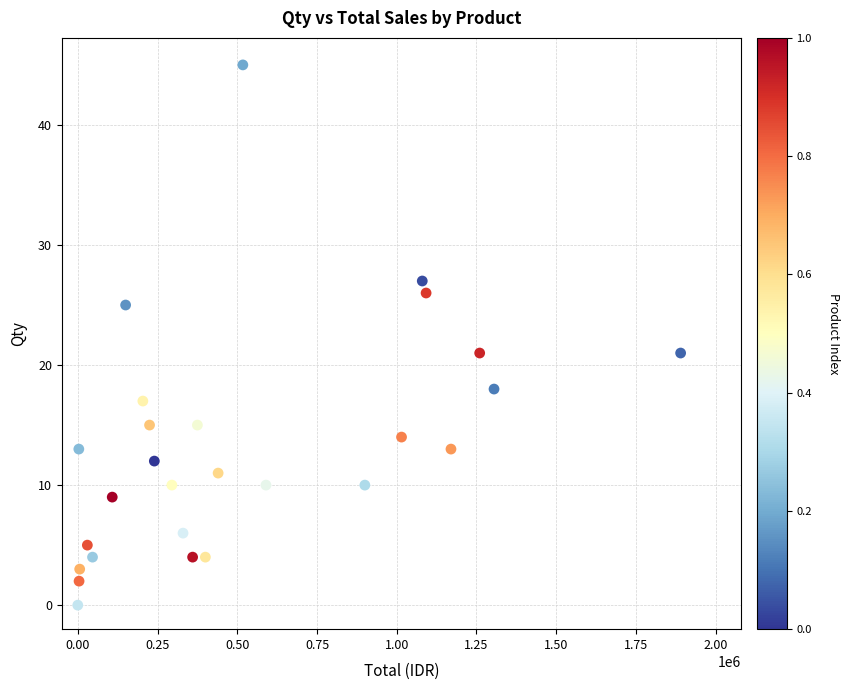

What is the range of Y values (max minus min)?

45